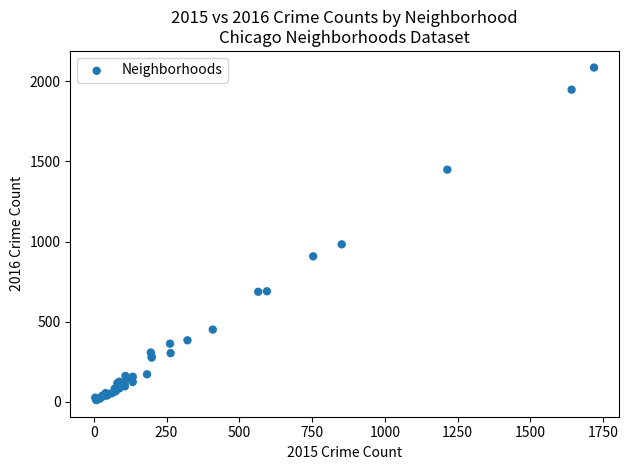

What Y value in the scatter plot is closest to 1048?

983